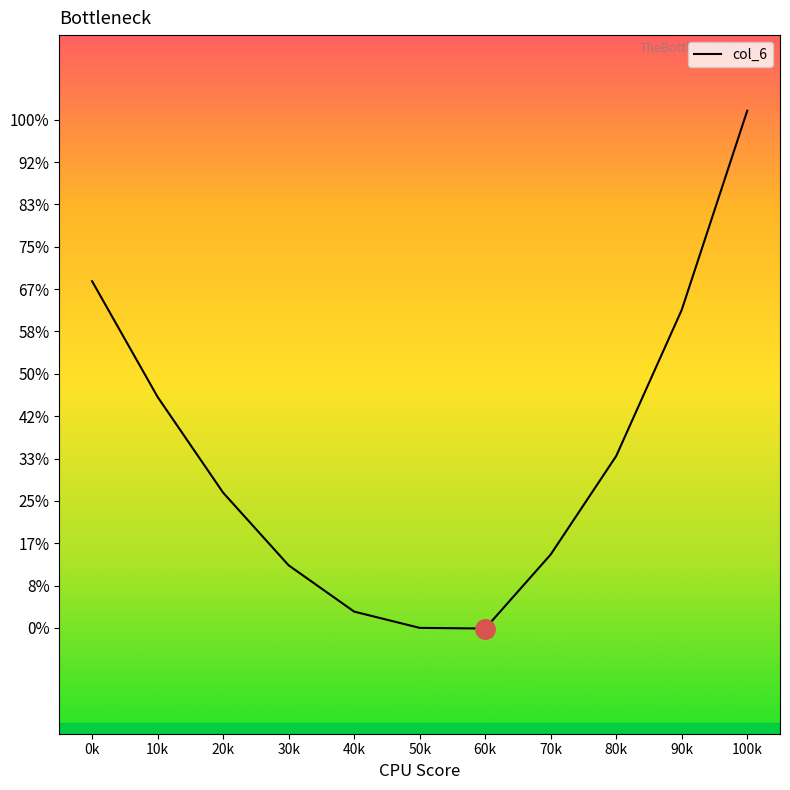

Rank the categories by value from lowest to highest.

60k, 50k, 40k, 30k, 70k, 20k, 80k, 10k, 90k, 0k, 100k